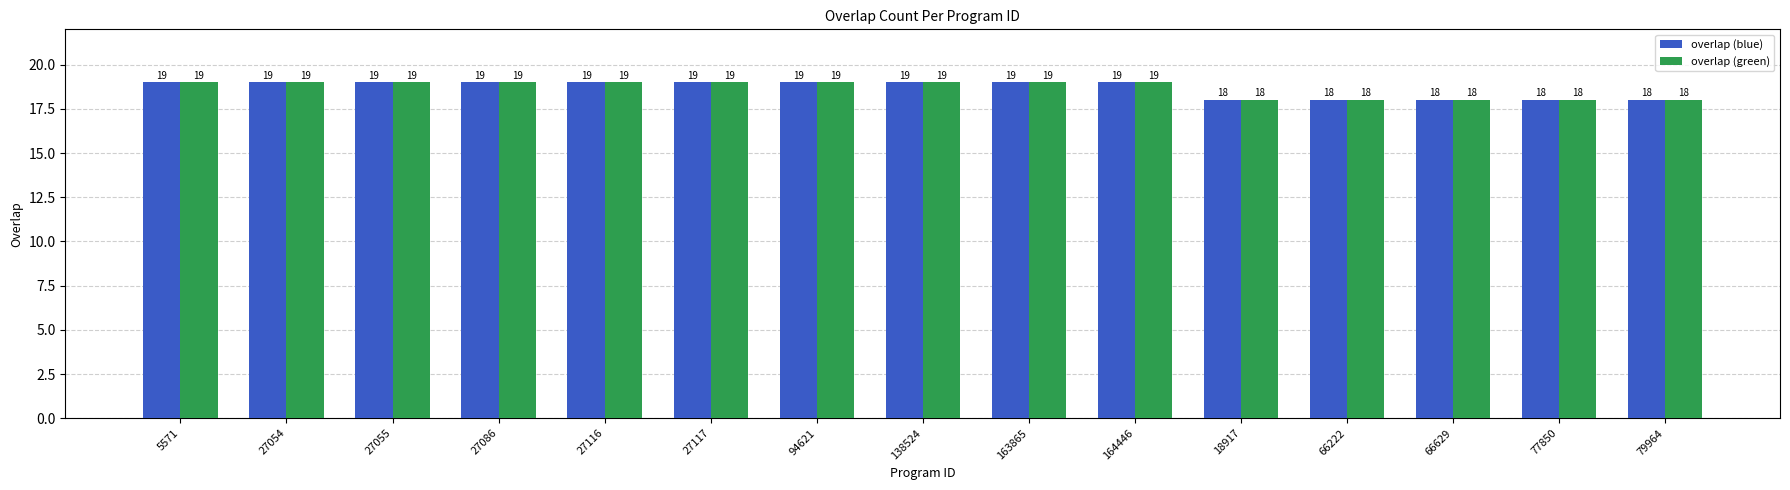

How many categories are shown in the chart?

15